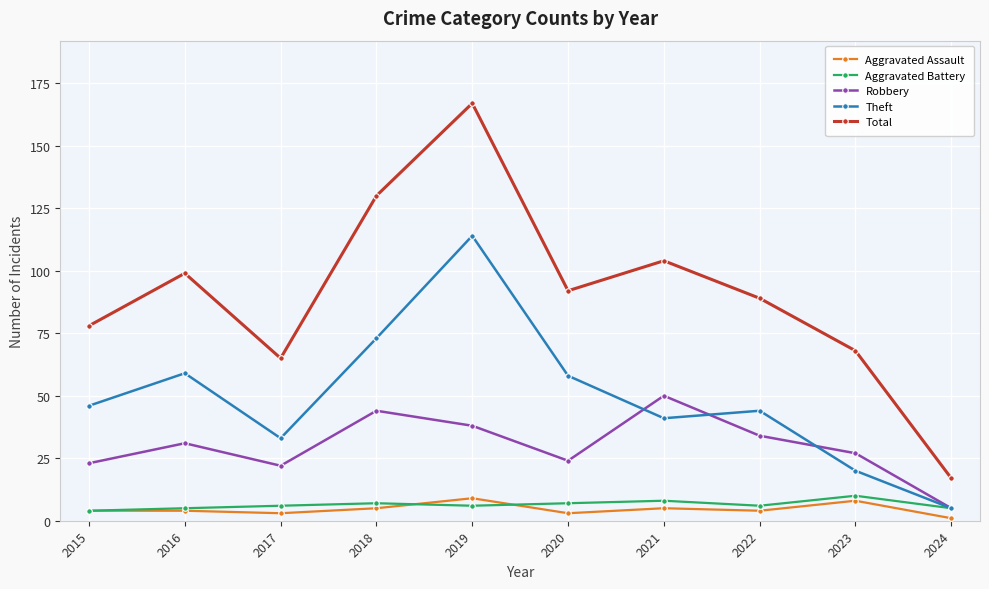

What is the approximate value of Total at 2023?

68